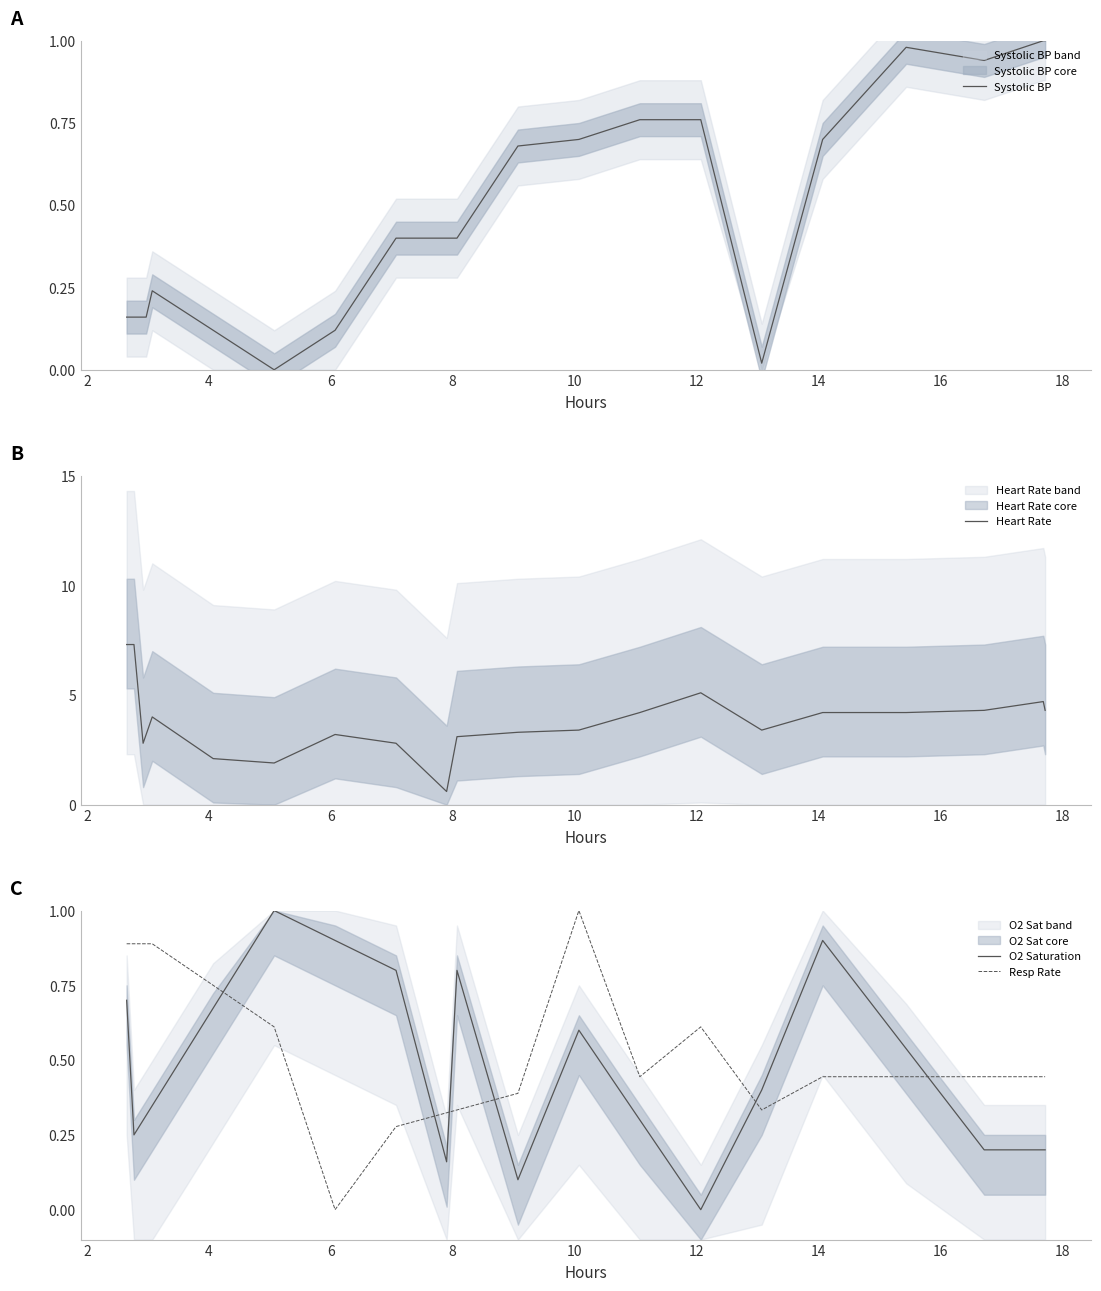

Which series has the largest range (max minus min)?

Heart Rate